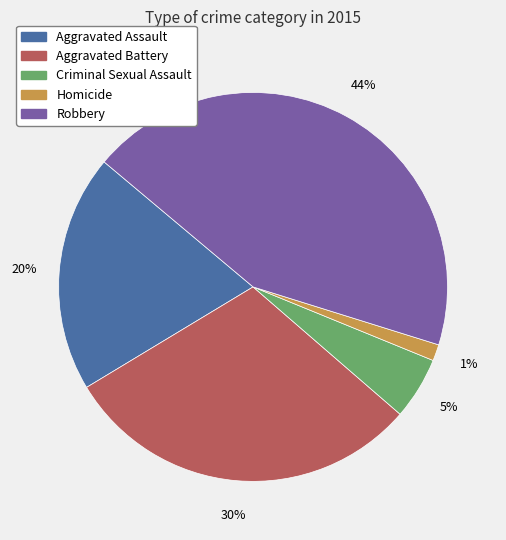

Which slice is the smallest?

Homicide